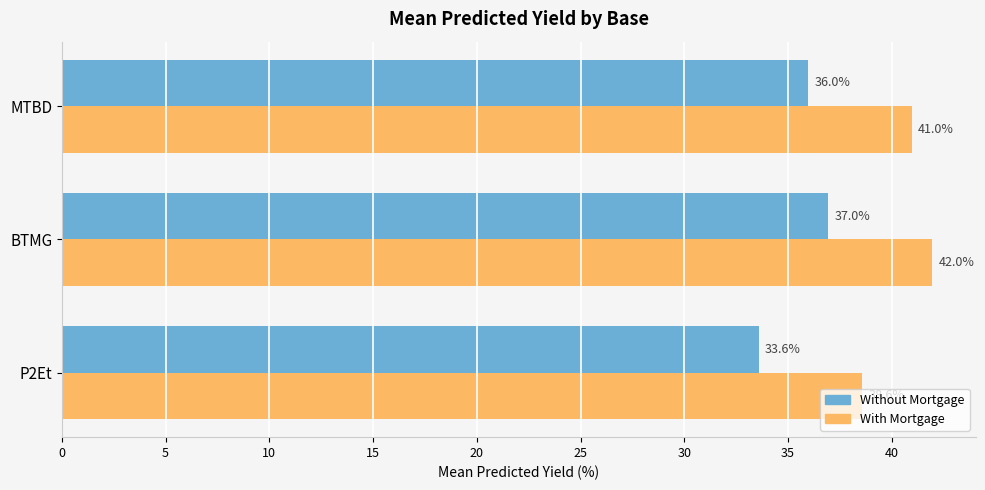

List the labels in order of With Mortgage value, largest first.

BTMG, MTBD, P2Et